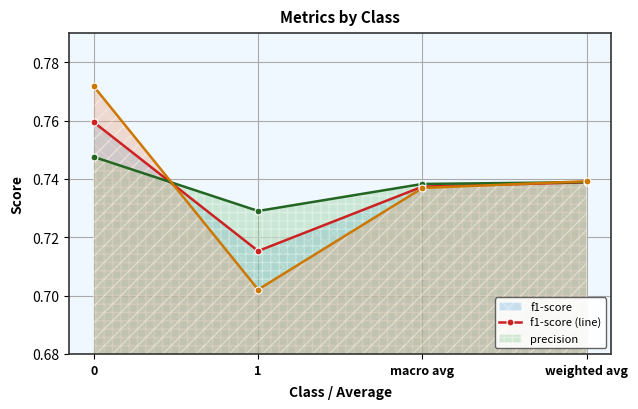

How many intersections are there between recall (line) and precision (line)?

2